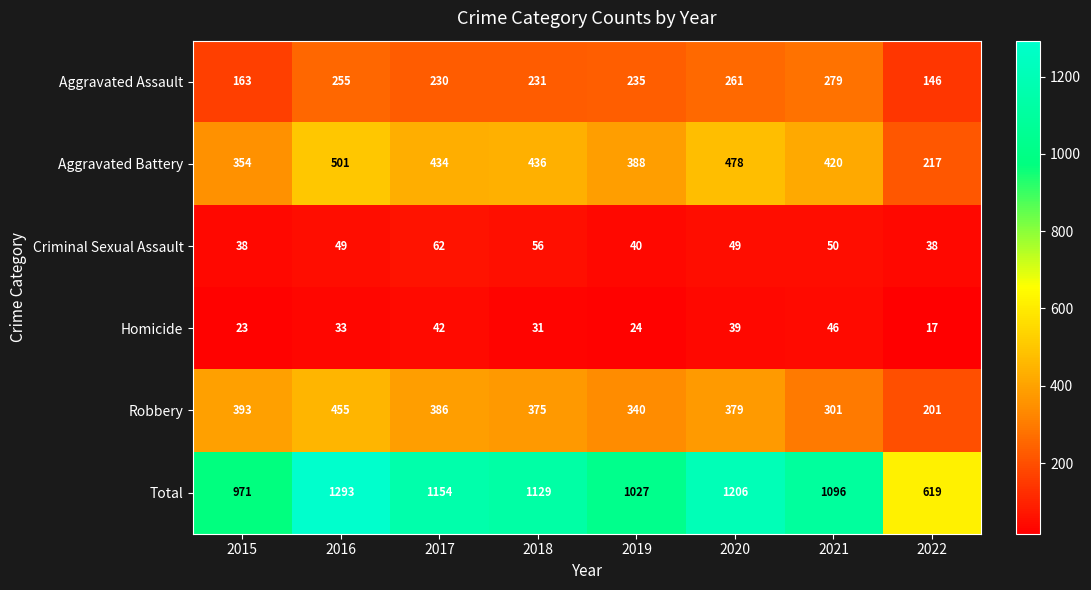

What is the average value of the Total series?

1062